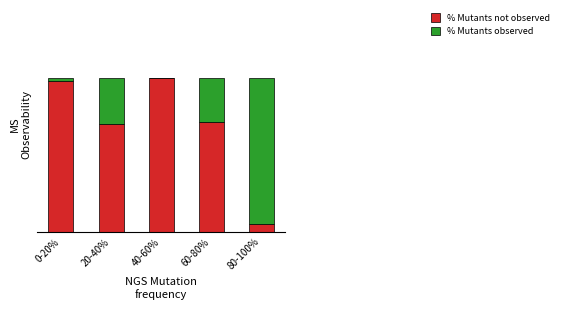

At how many categories does at least one series exceed 48?

5